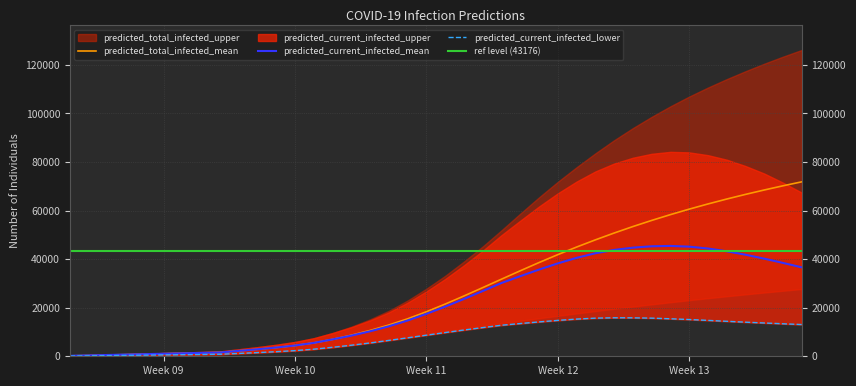

True or false: predicted_total_infected_mean and predicted_current_infected_upper intersect in this chart.

False